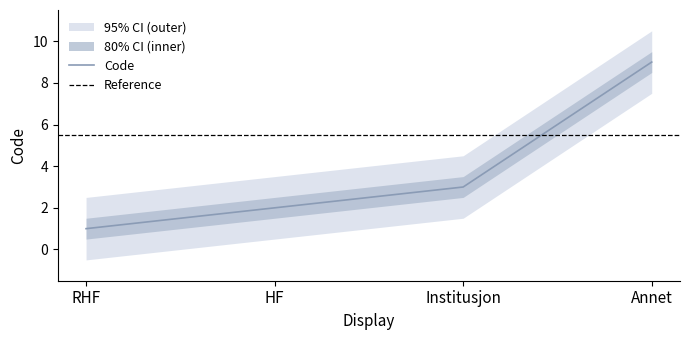

How many lines are shown in the chart?

1